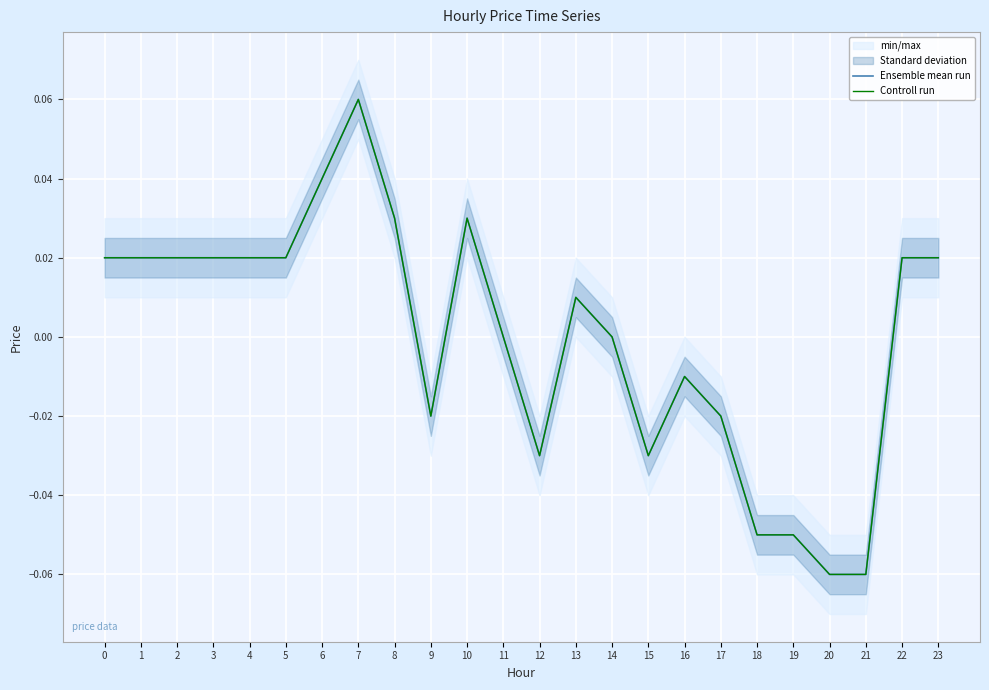

How many values in the Controll run series exceed 0?

13